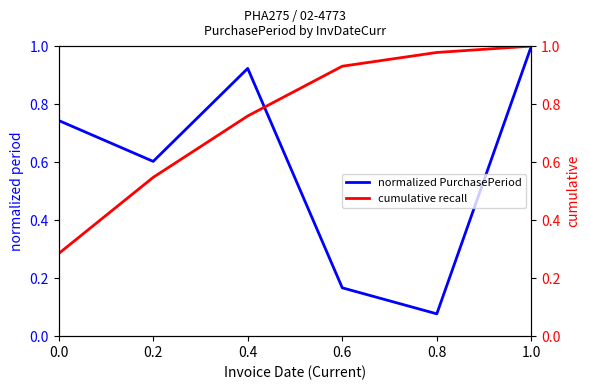

Which series ends up on top after the final intersection of normalized PurchasePeriod and cumulative recall?

cumulative recall